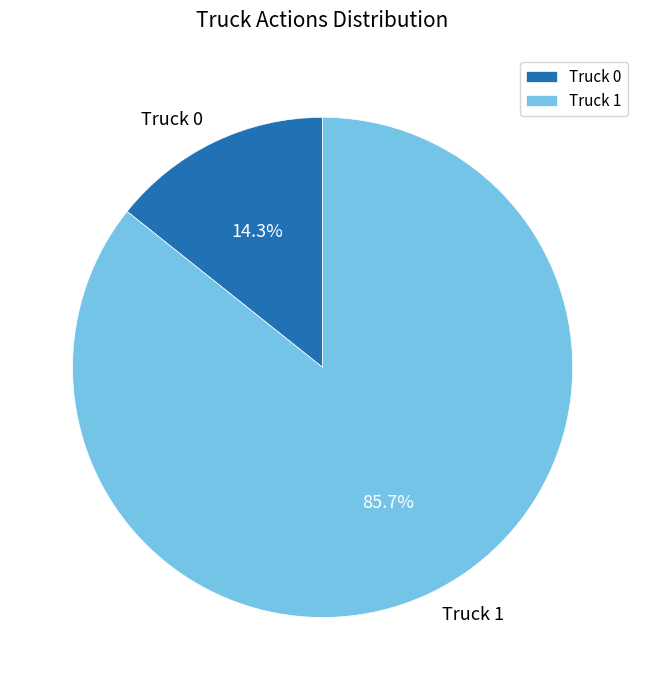

Is Truck 1 the majority of the pie?

Yes